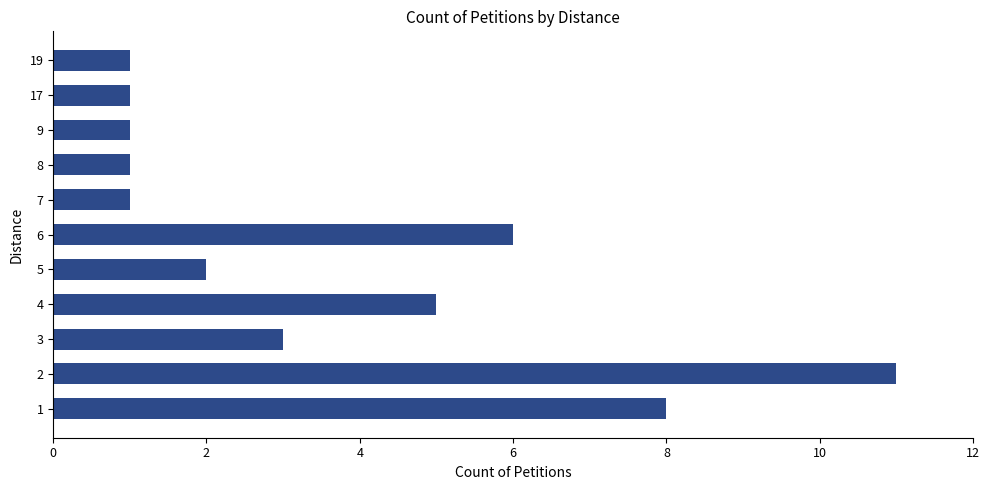

What is the smallest value displayed?

1